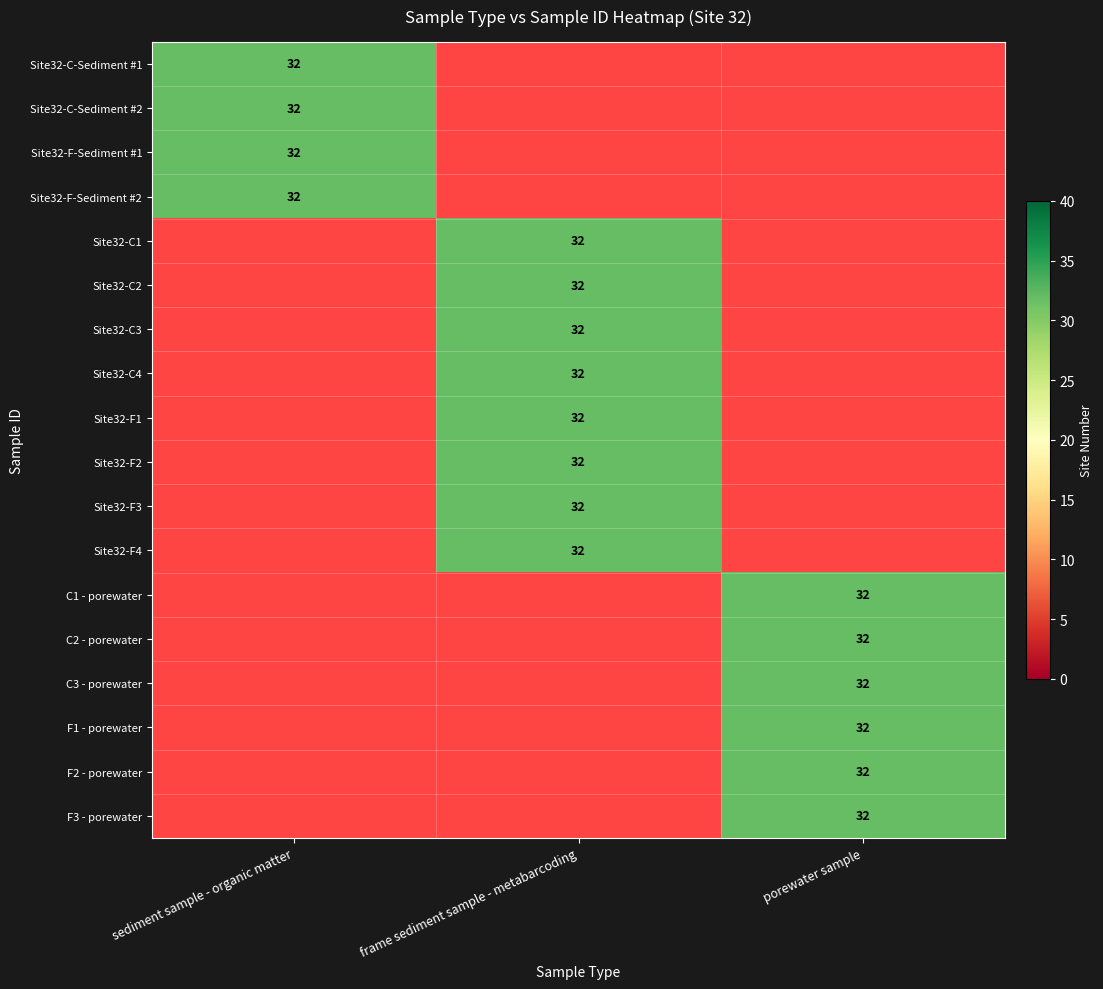

Rank the series by their average value, from lowest to highest.

sediment sample - organic matter, porewater sample, frame sediment sample - metabarcoding